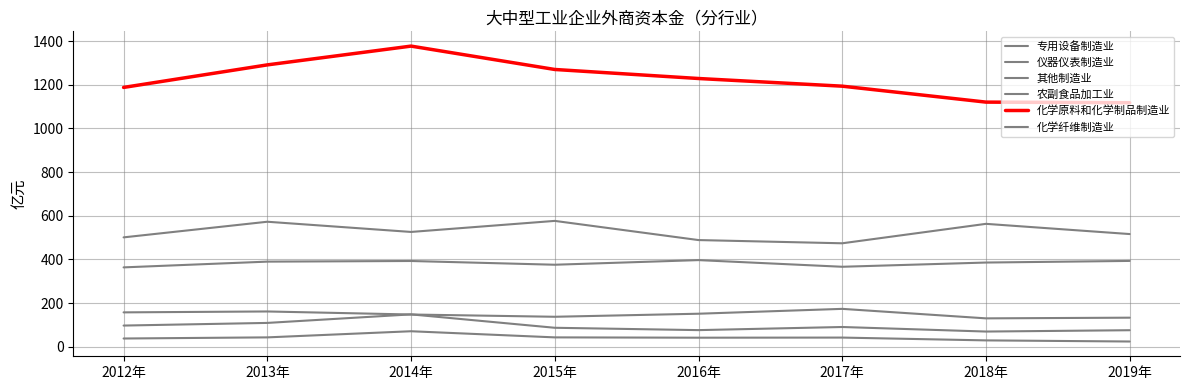

True or false: 其他制造业 has more than 0 points higher than both neighbors.

True